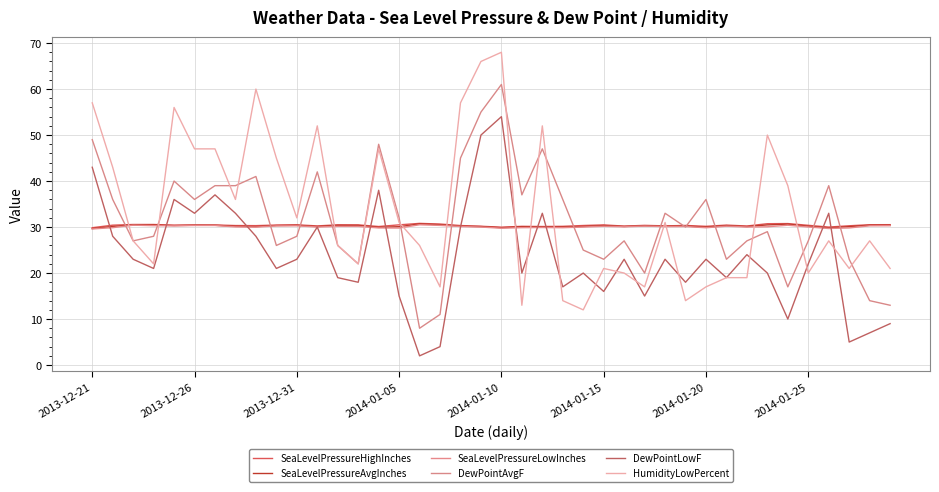

Does the chart display data point markers on the line(s)?

No